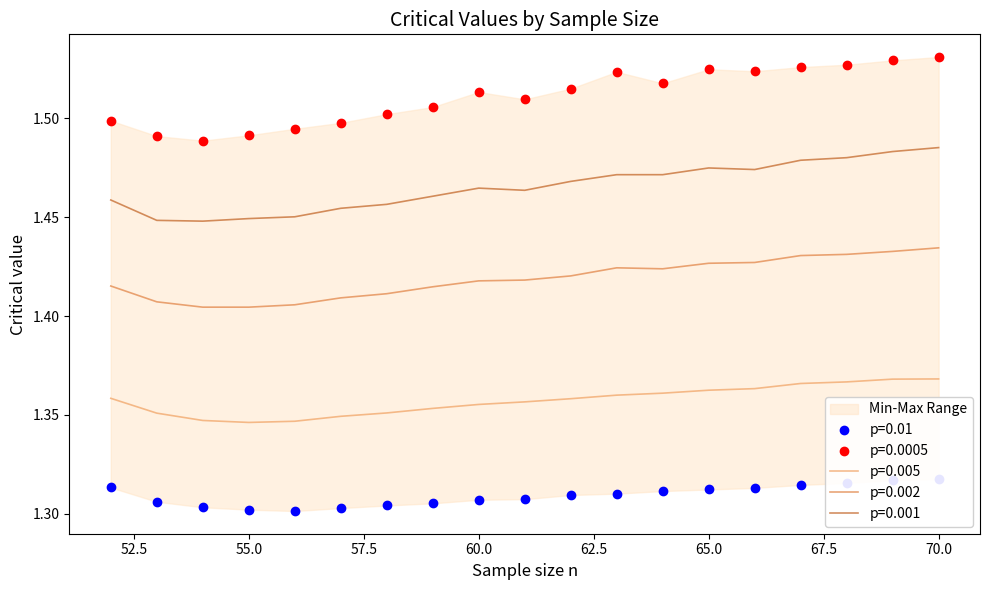

How many lines are shown in the chart?

5